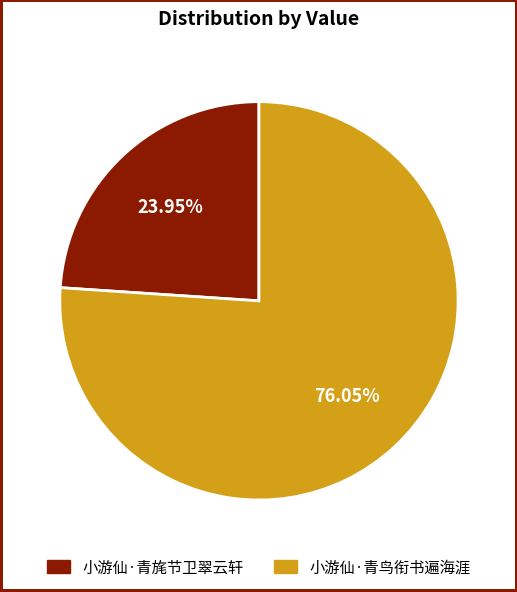

Between 小游仙·青鸟衔书遍海涯 and 小游仙·青旄节卫翠云轩, which is larger?

小游仙·青鸟衔书遍海涯